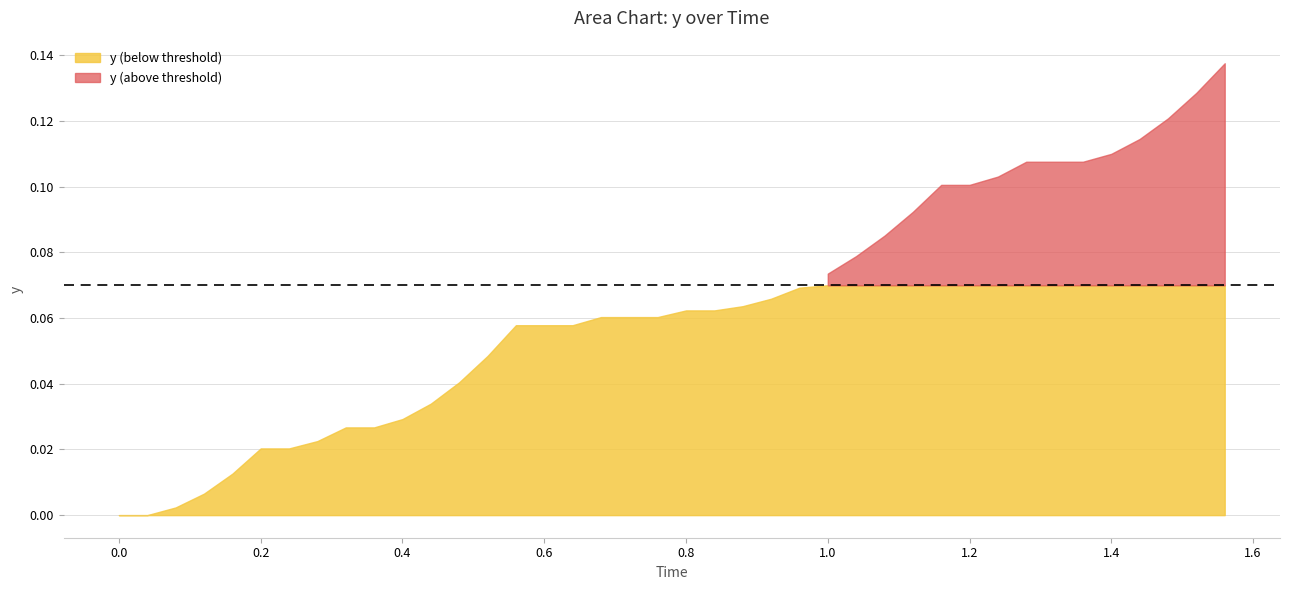

The value of Time at 8 is 0.1. True or false?

False